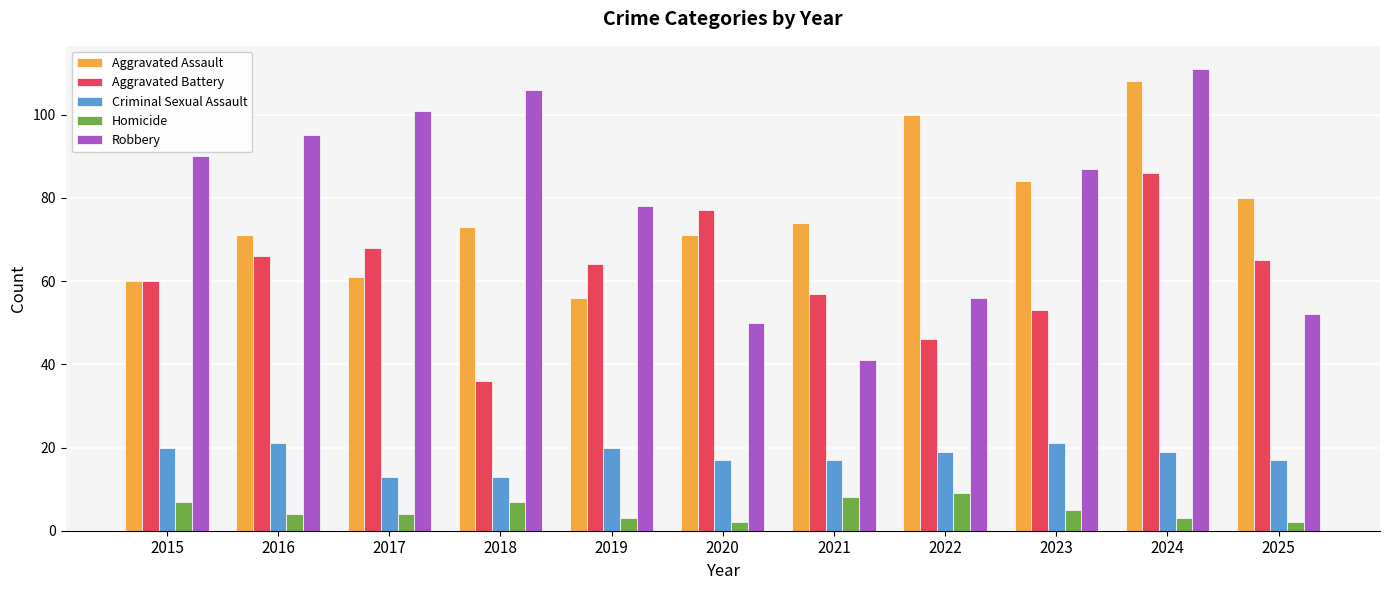

Reading left to right, extract all data points from this chart.

Aggravated Assault: 2015=60	2016=71	2017=61	2018=73	2019=56	2020=71	2021=74	2022=100	2023=84	2024=108	2025=80
Aggravated Battery: 2015=60	2016=66	2017=68	2018=36	2019=64	2020=77	2021=57	2022=46	2023=53	2024=86	2025=65
Criminal Sexual Assault: 2015=20	2016=21	2017=13	2018=13	2019=20	2020=17	2021=17	2022=19	2023=21	2024=19	2025=17
Homicide: 2015=7	2016=4	2017=4	2018=7	2019=3	2020=2	2021=8	2022=9	2023=5	2024=3	2025=2
Robbery: 2015=90	2016=95	2017=101	2018=106	2019=78	2020=50	2021=41	2022=56	2023=87	2024=111	2025=52